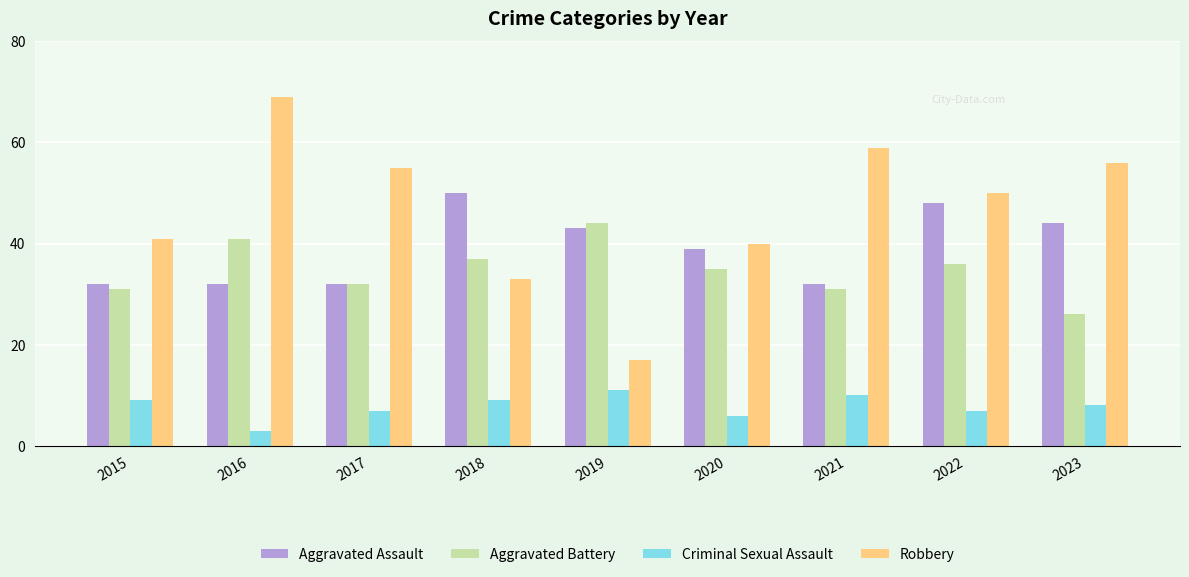

Which series has the widest spread of values?

Robbery